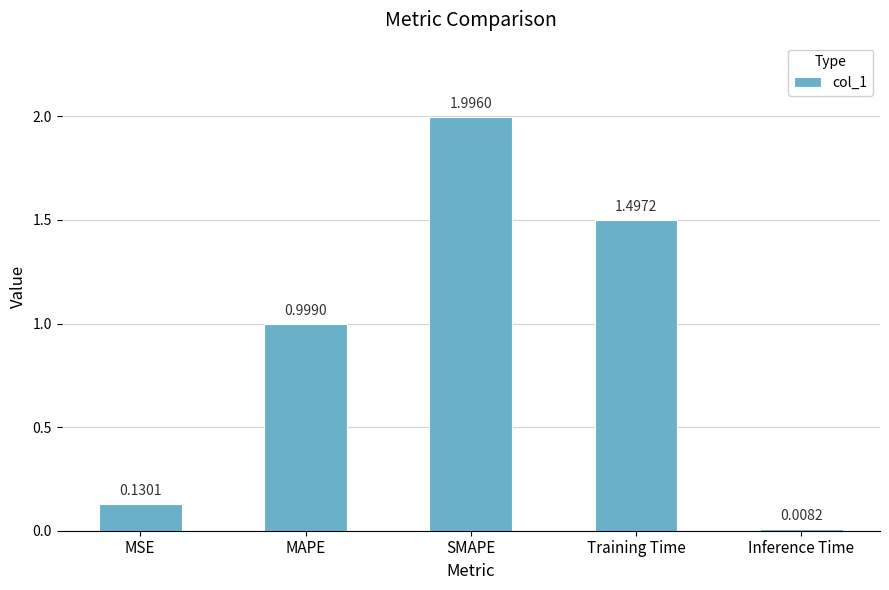

At which label is the value closest to 1?

MAPE